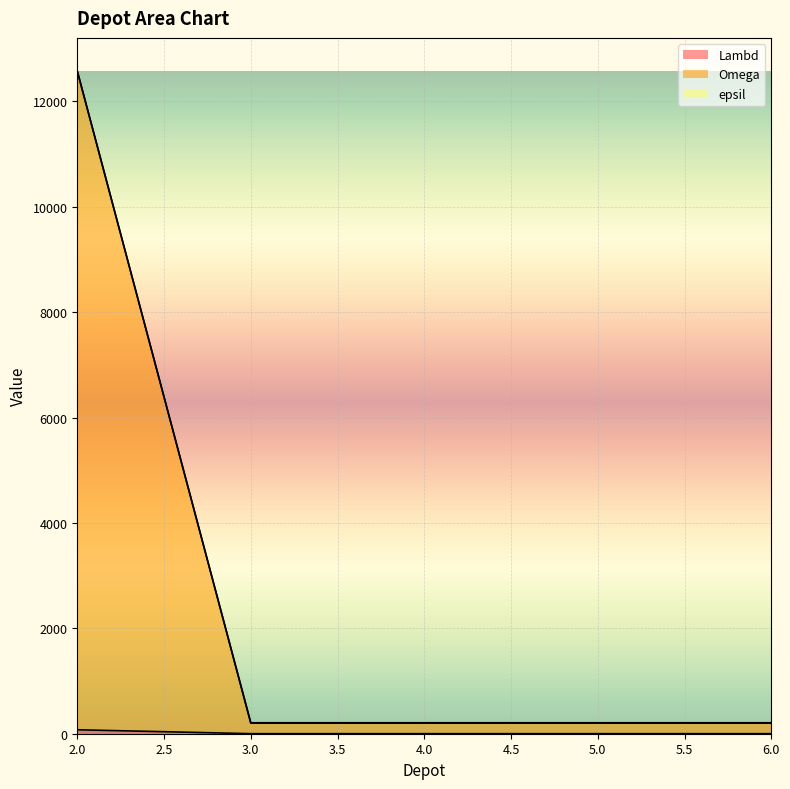

The epsil series shows 78 at 5. True or false?

False